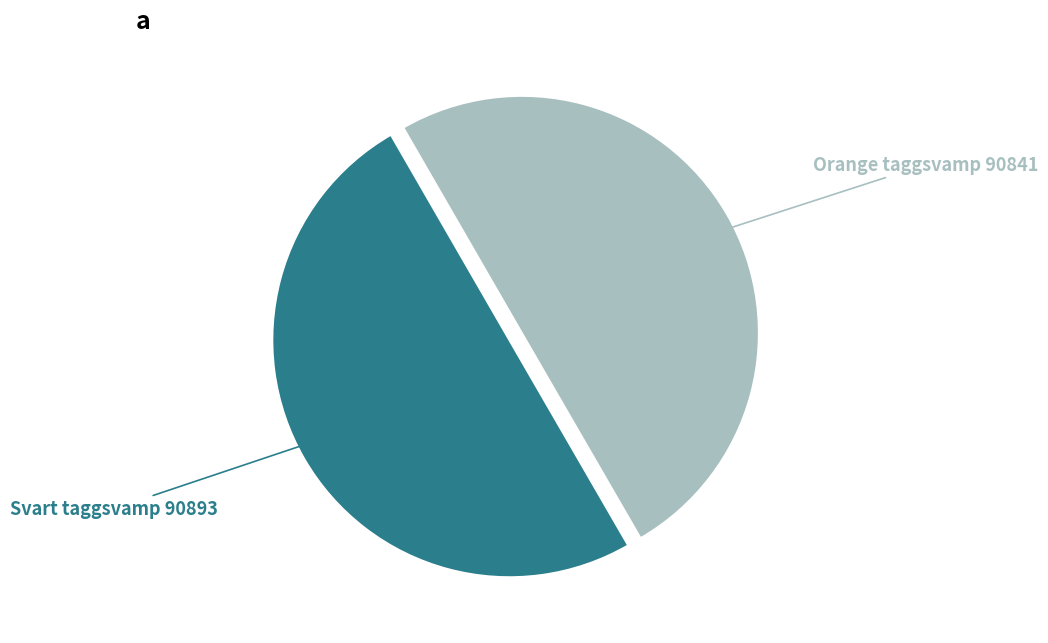

How many slices are in this pie chart?

2